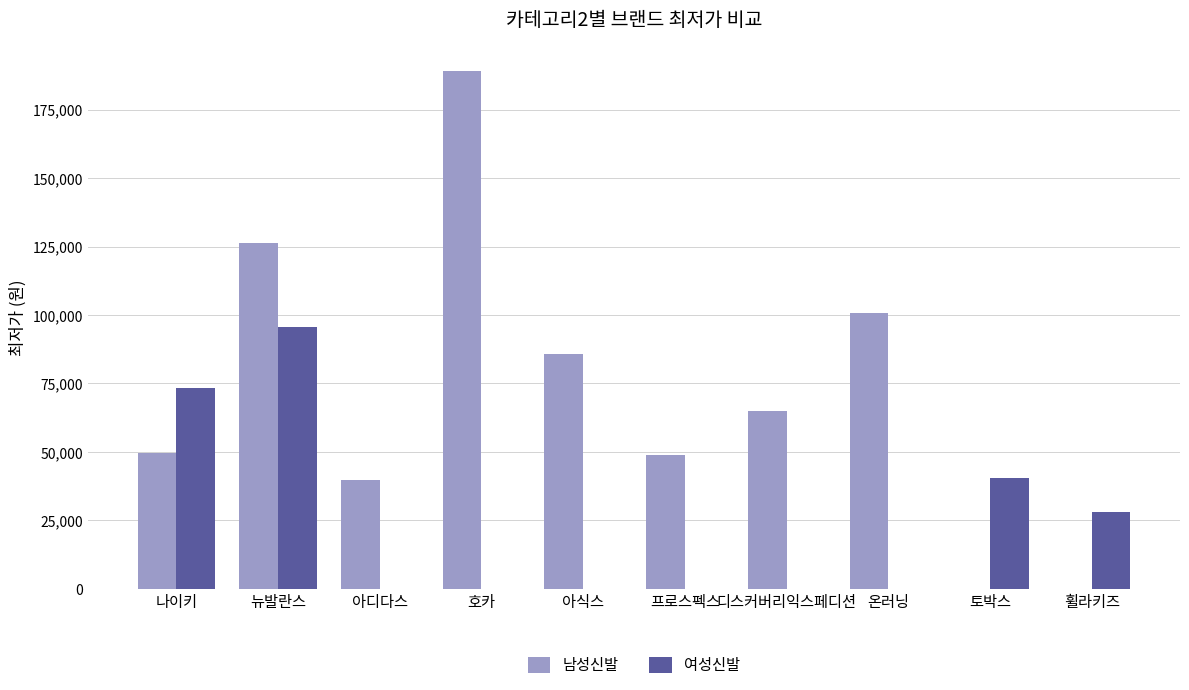

How many data points does each series have?

10